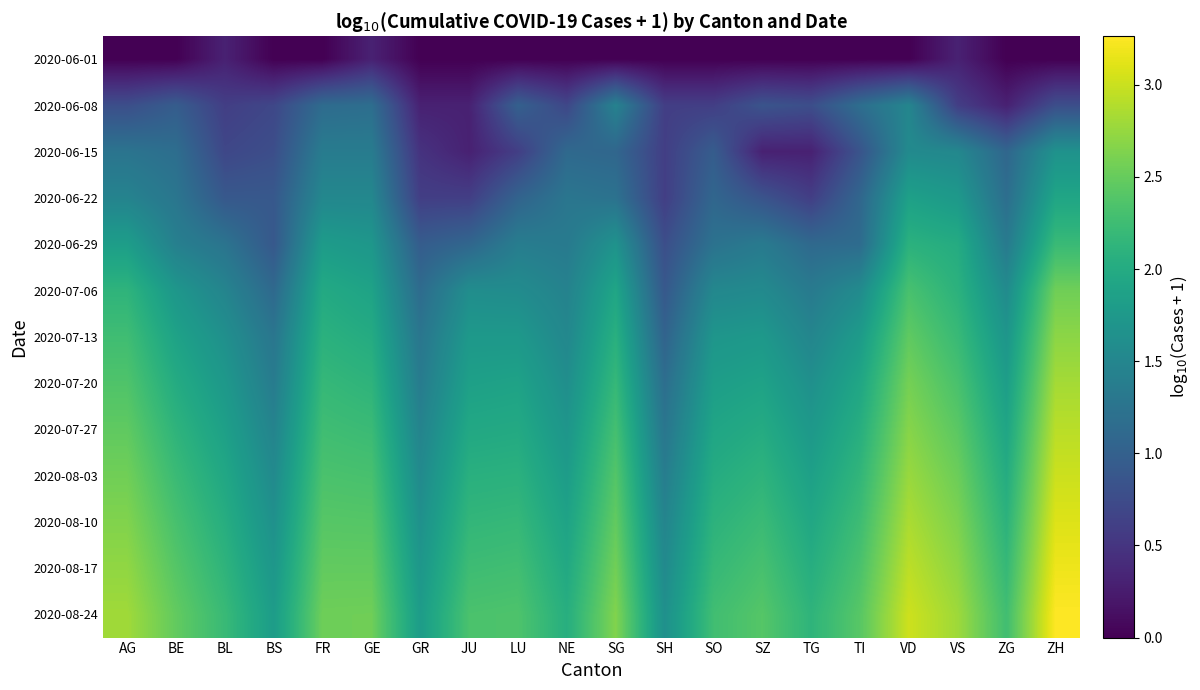

What is the spread (max minus min) of values at JU?

2.3